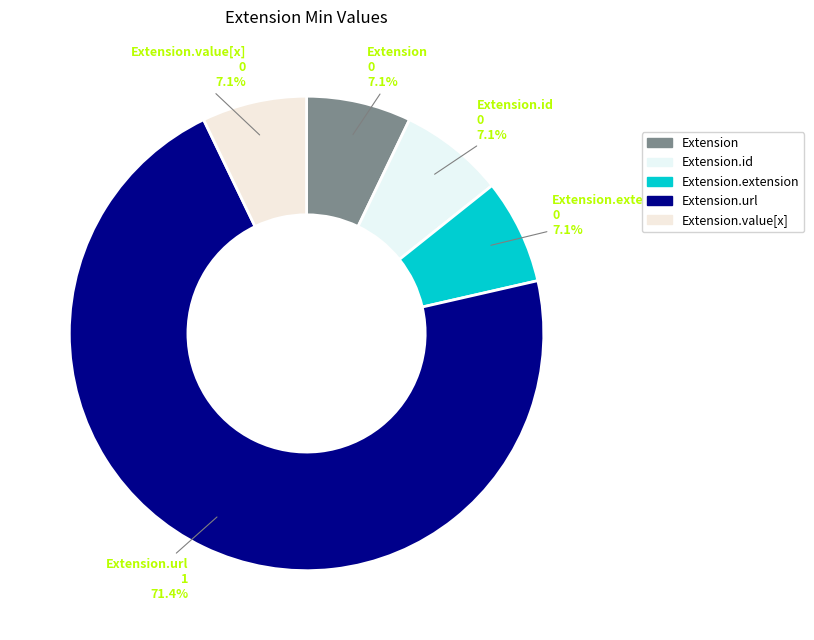

How many slices are in this pie chart?

5